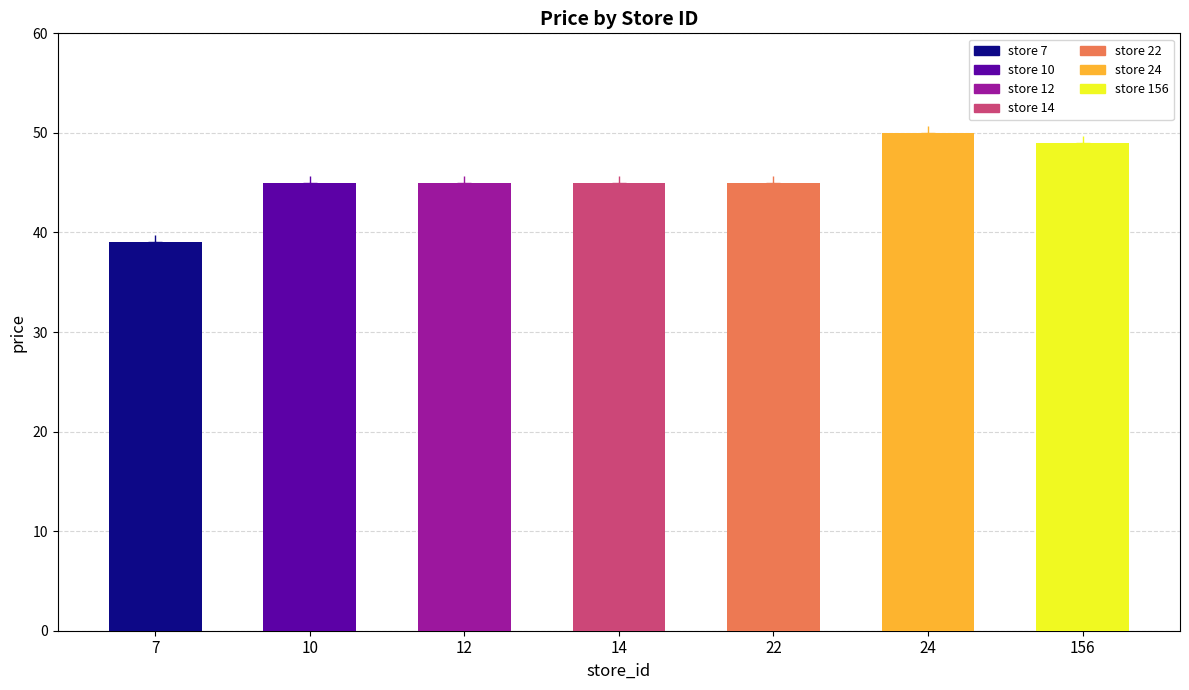

What is the ratio of the value at 156 to the value at 12?

1.1